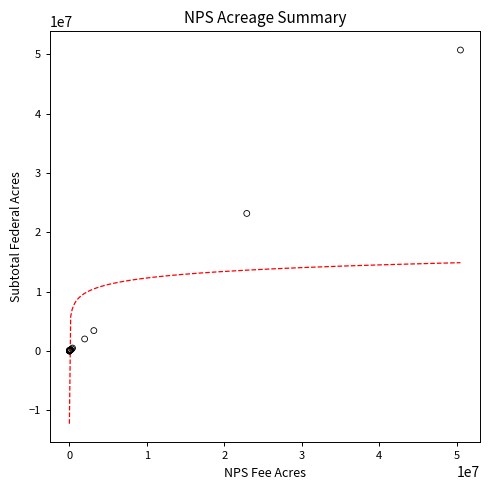

What Y value in the scatter plot is closest to 25376110?

23186101.7